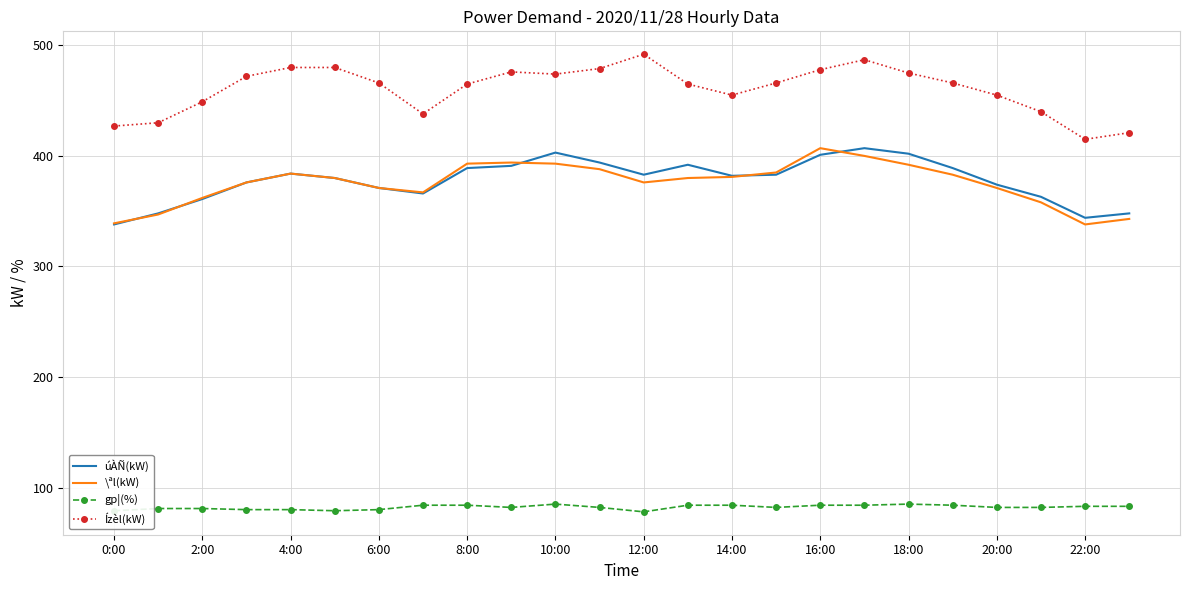

At how many categories does at least one series exceed 145?

24